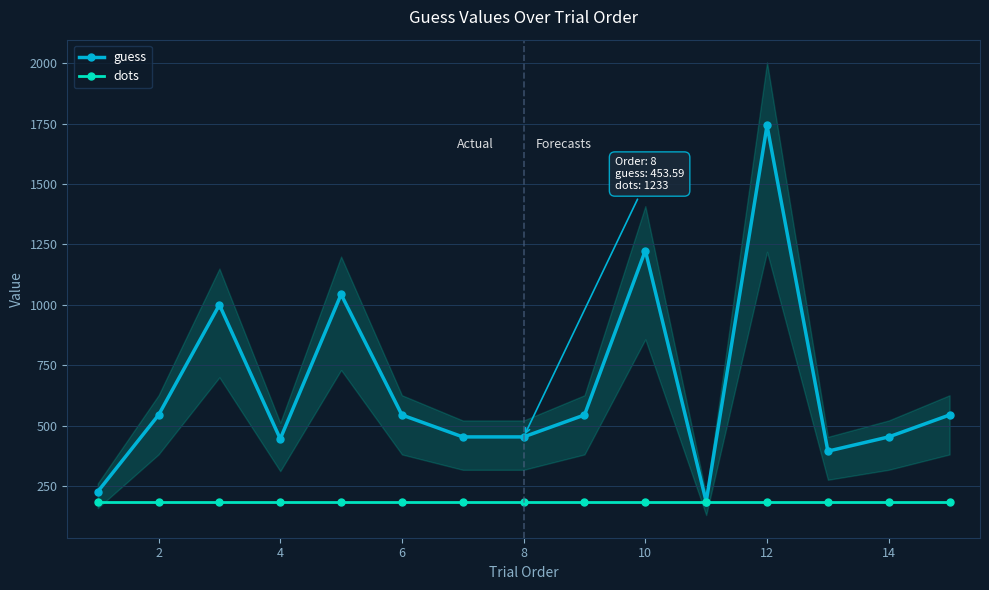

In guess, how many points are higher than both neighbors (excluding endpoints)?

4